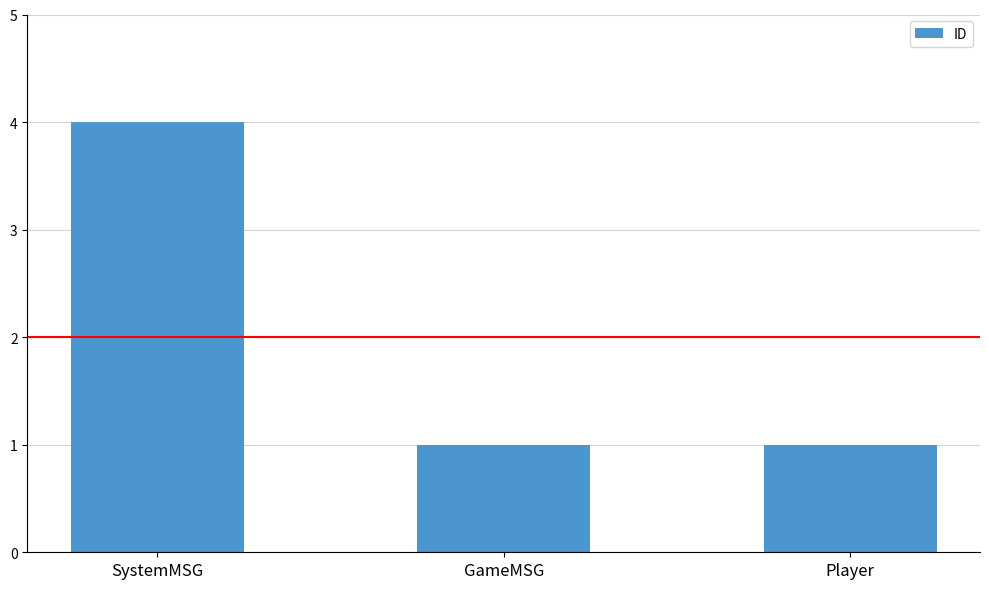

Are the bars grouped side by side (vs. stacked)?

No